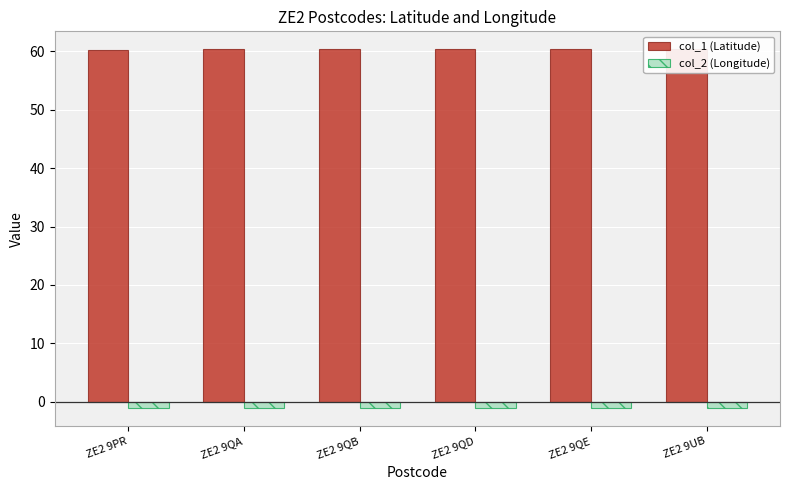

At how many categories does at least one series exceed 24?

6